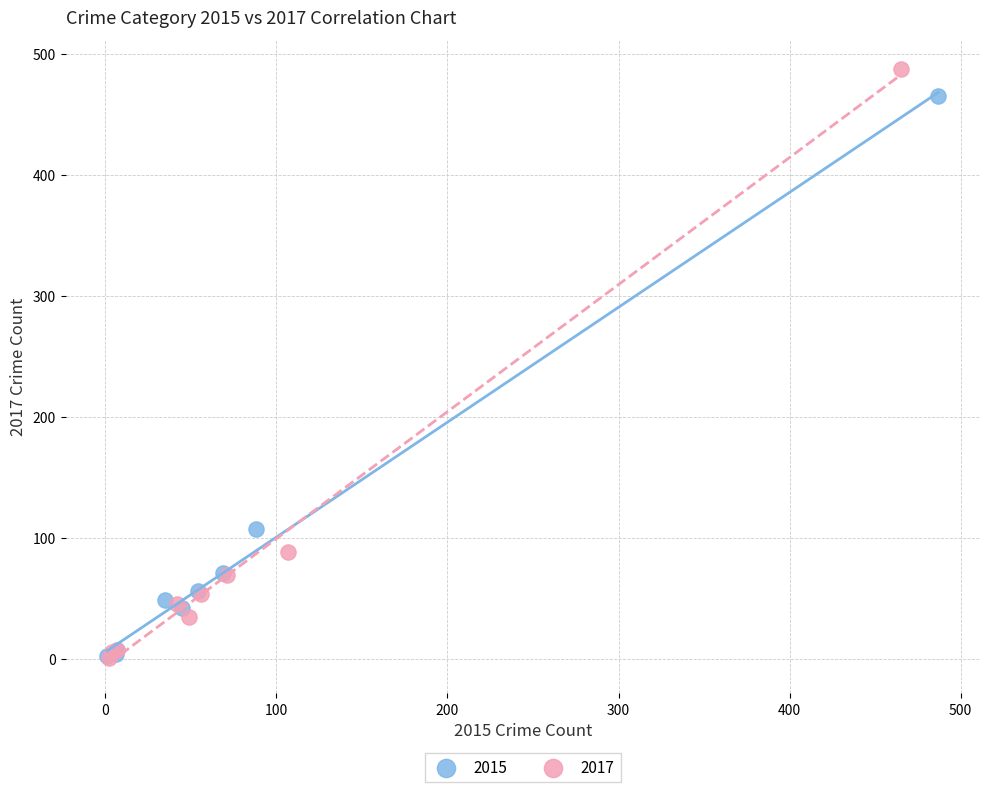

Which series has the widest spread of Y values?

2017